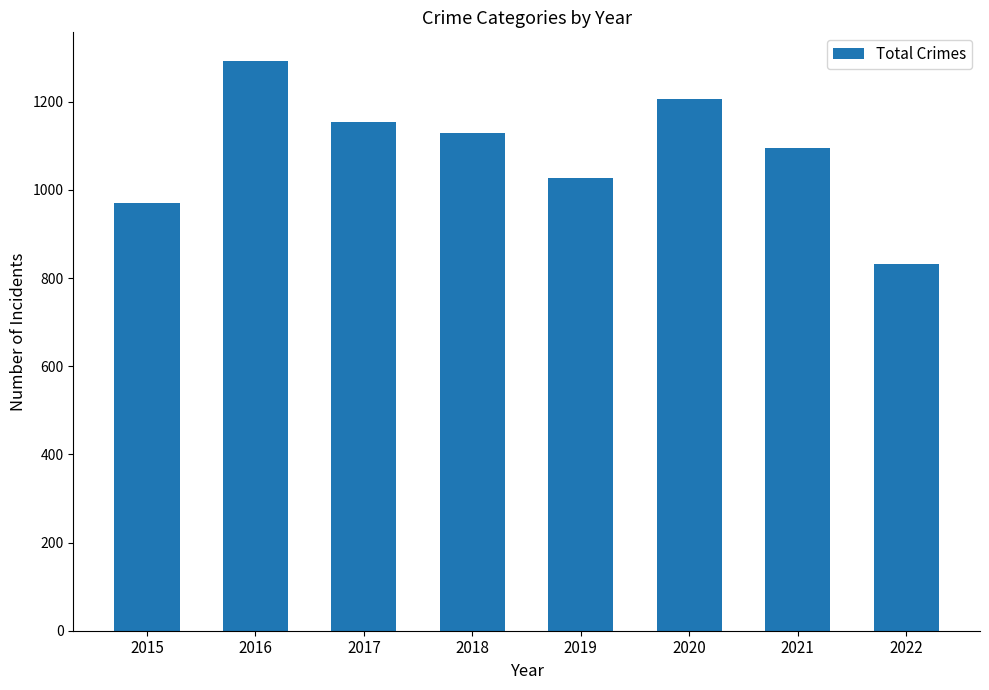

How many data points does each series have?

8